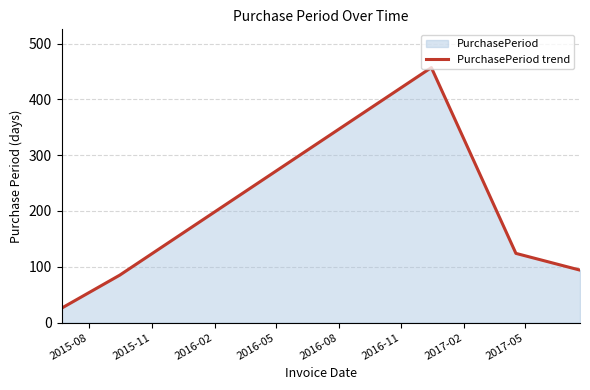

How many points are higher than both their immediate neighbors (excluding endpoints)?

1